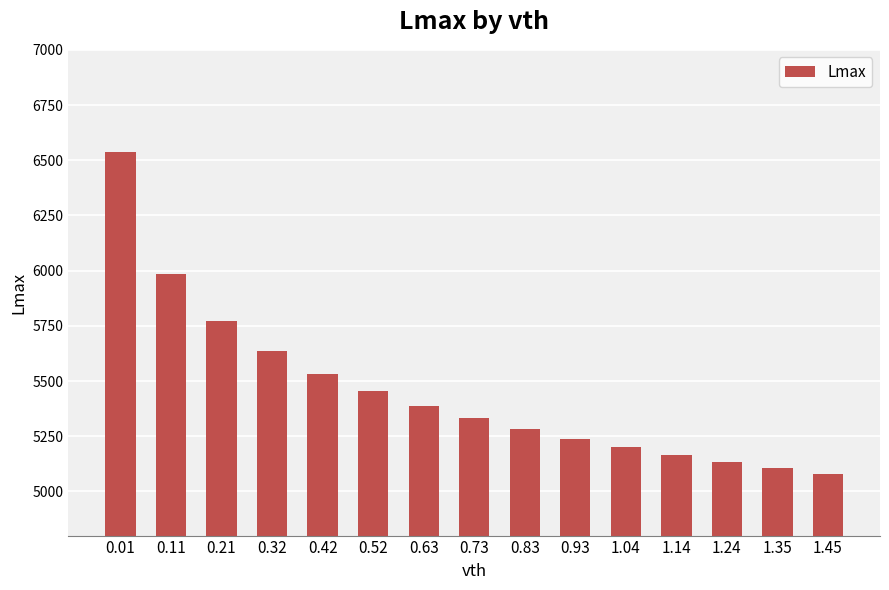

Does the chart contain stacked bars?

No